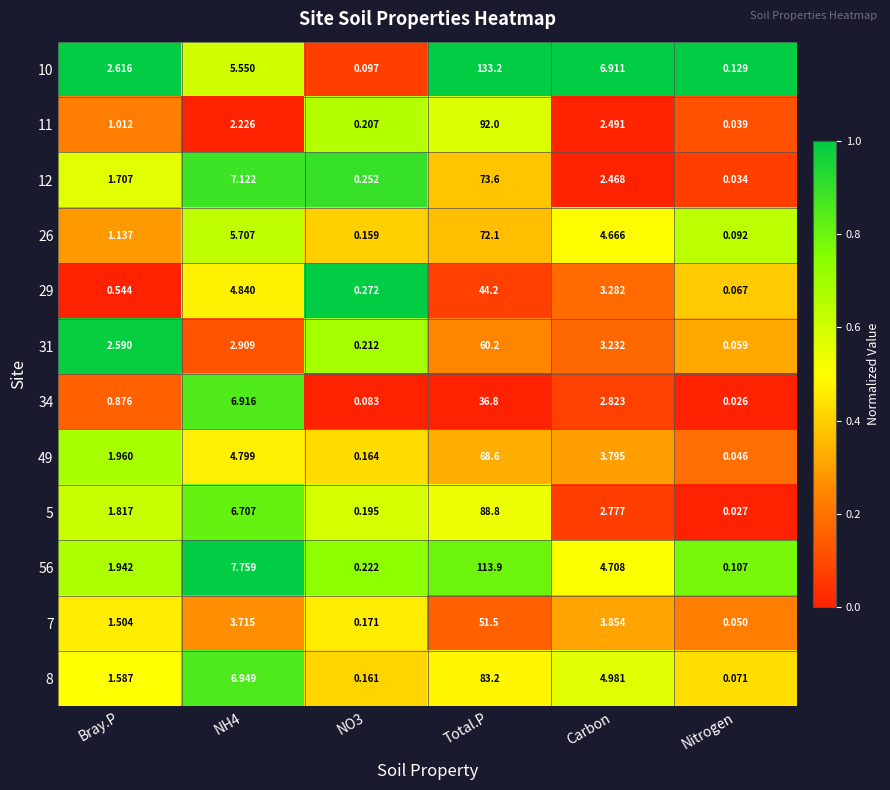

Is the value of 11 at Bray.P greater than the value of 31 at NO3?

Yes